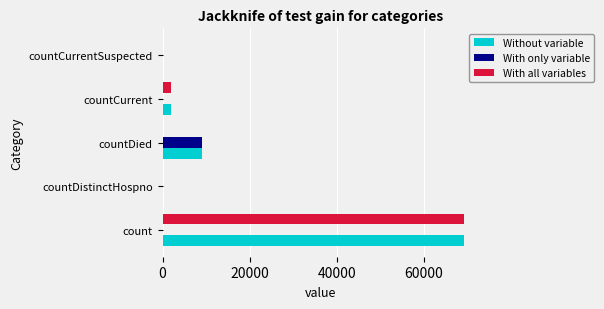

What is the greatest value displayed?

69275